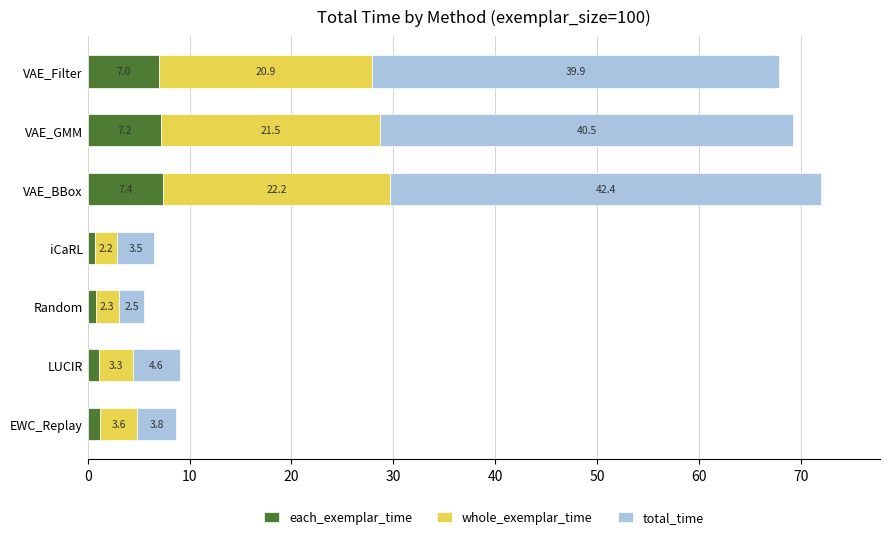

What is the sum of the each_exemplar_time values at VAE_GMM and VAE_BBox?

14.6